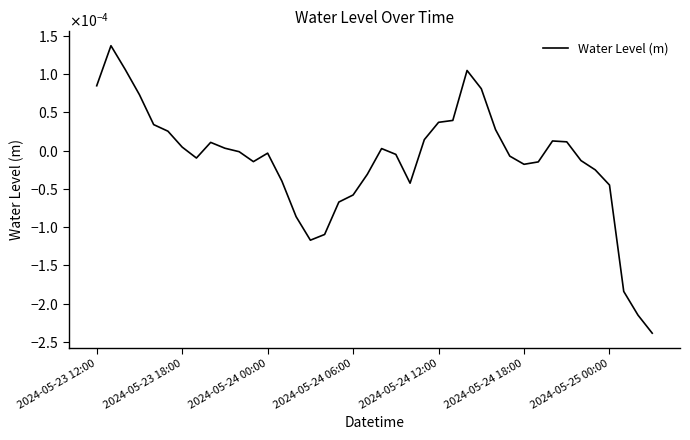

Does the chart display data point markers on the line(s)?

No